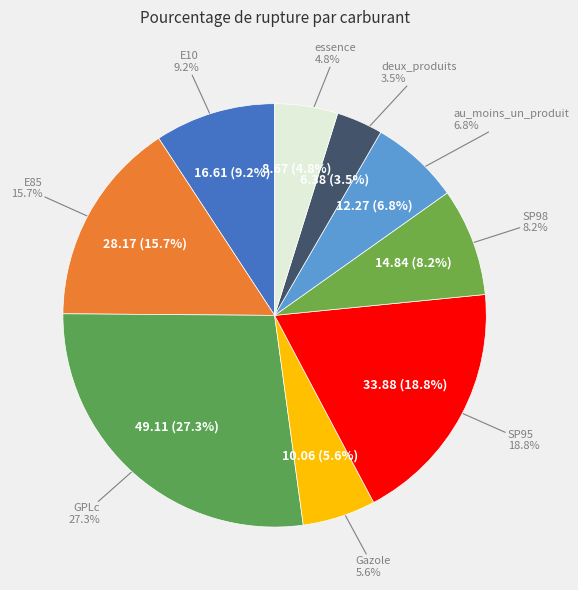

To the nearest percent, what is the average slice percentage?

11%